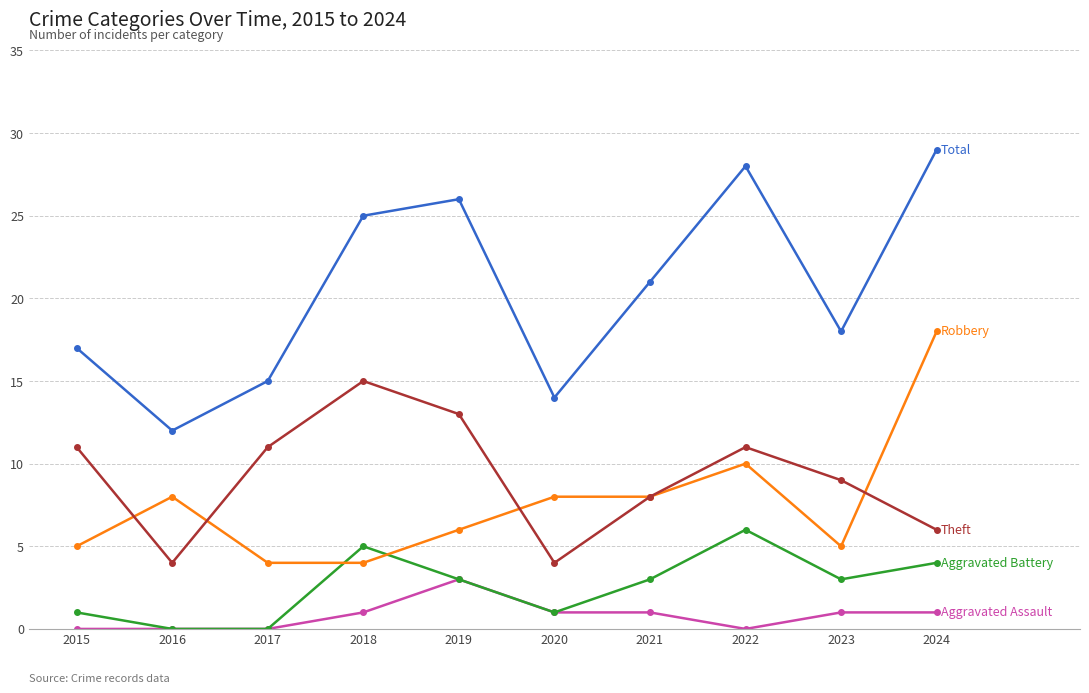

What is the spread (max minus min) of values at 2022?

28